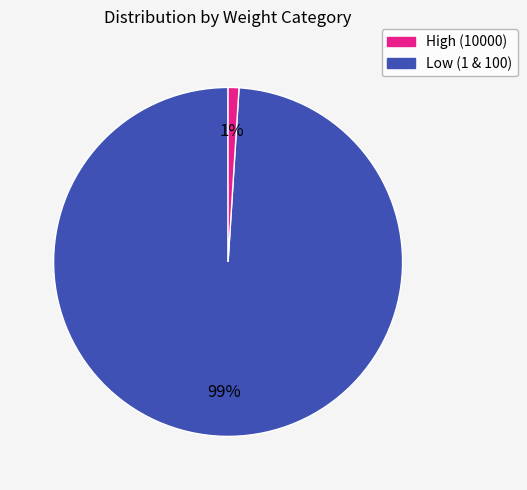

To the nearest percent, what is the difference between the largest and smallest slice percentages?

98%